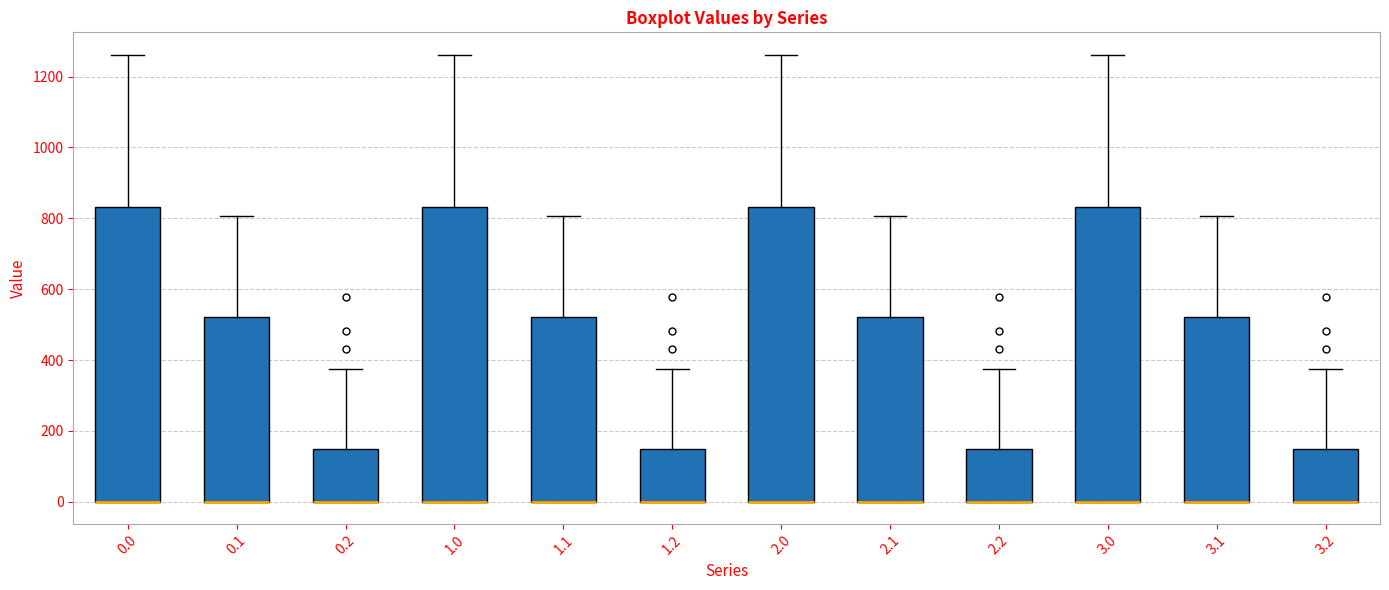

Where is the lower edge of the box at x = 2.2 on the y-axis? The values are not printed on the chart, so give them approximately, as read against the axis.

0